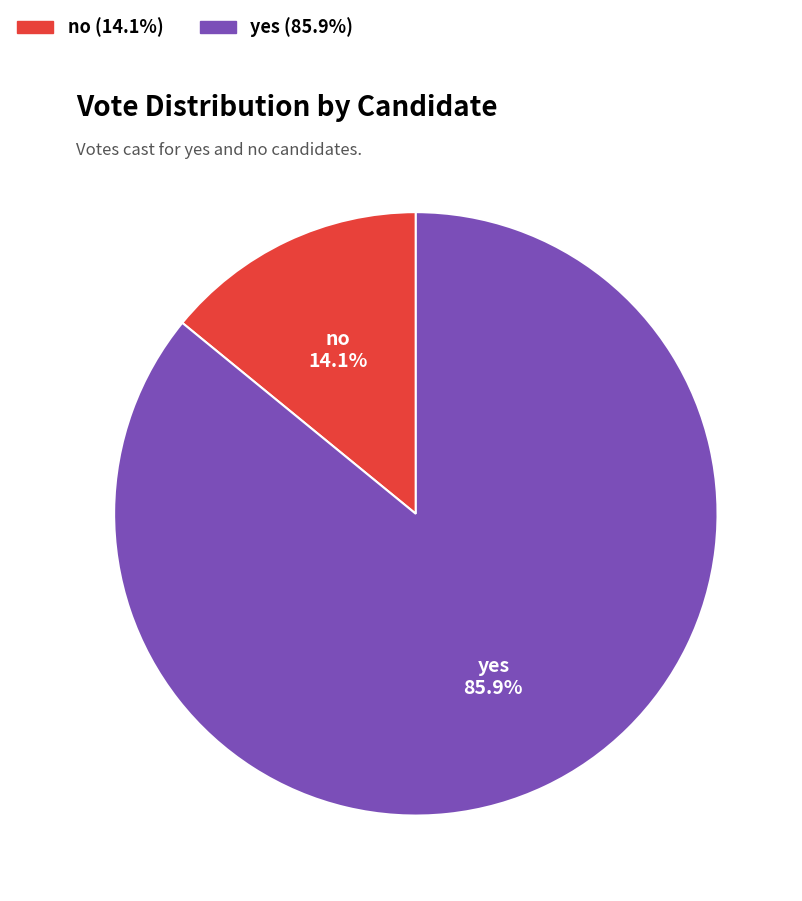

How much of the chart is everything except yes?

14.1%